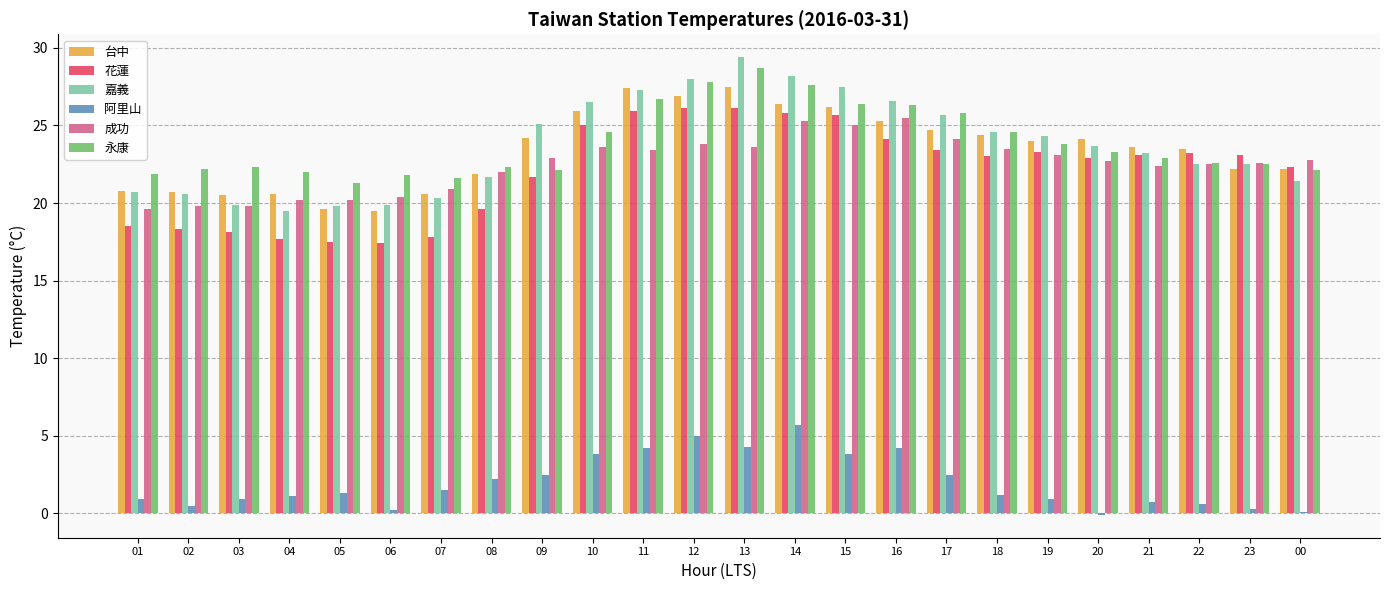

At which label does 永康 reach its peak?

13